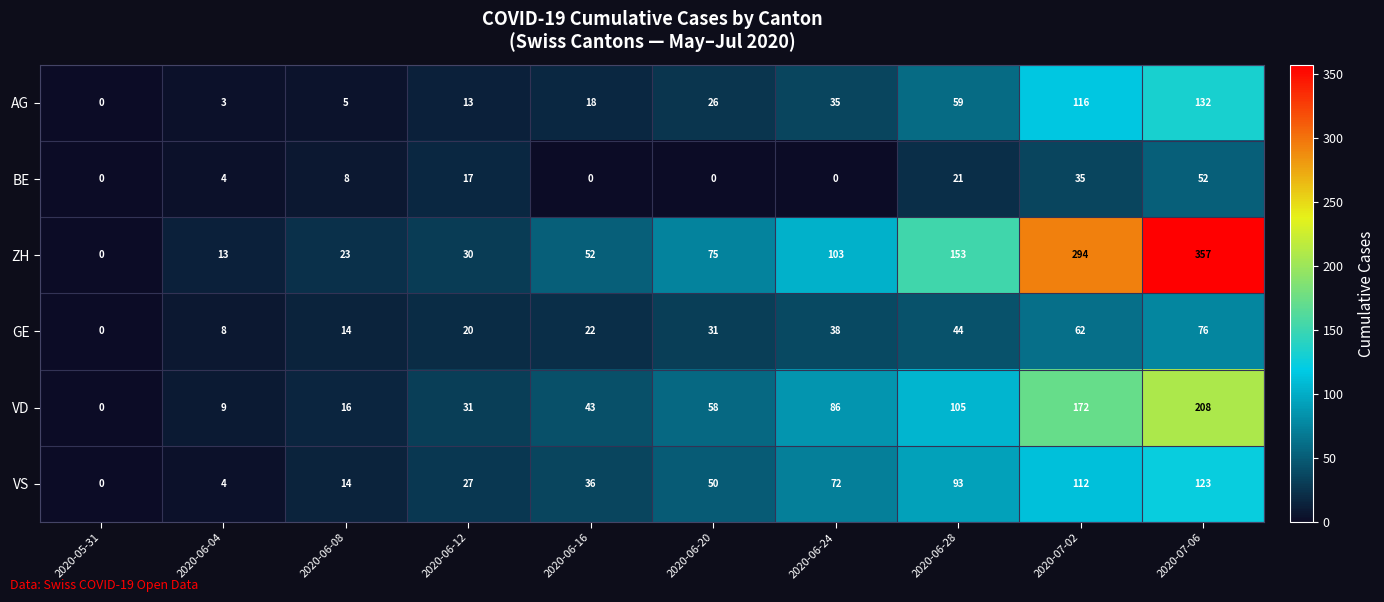

Between 2020-06-08 and 2020-06-12, which series saw the biggest shift?

VD